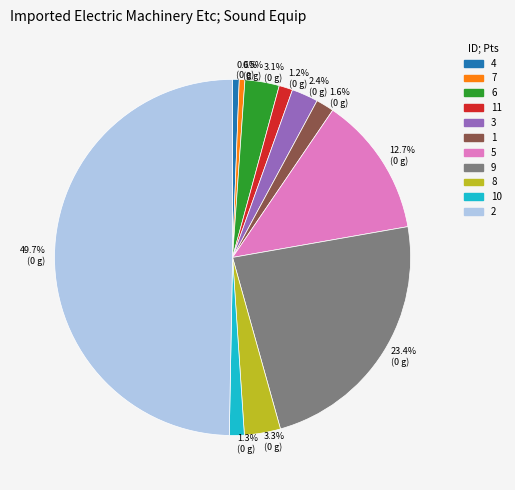

Count the number of slices in the pie.

11